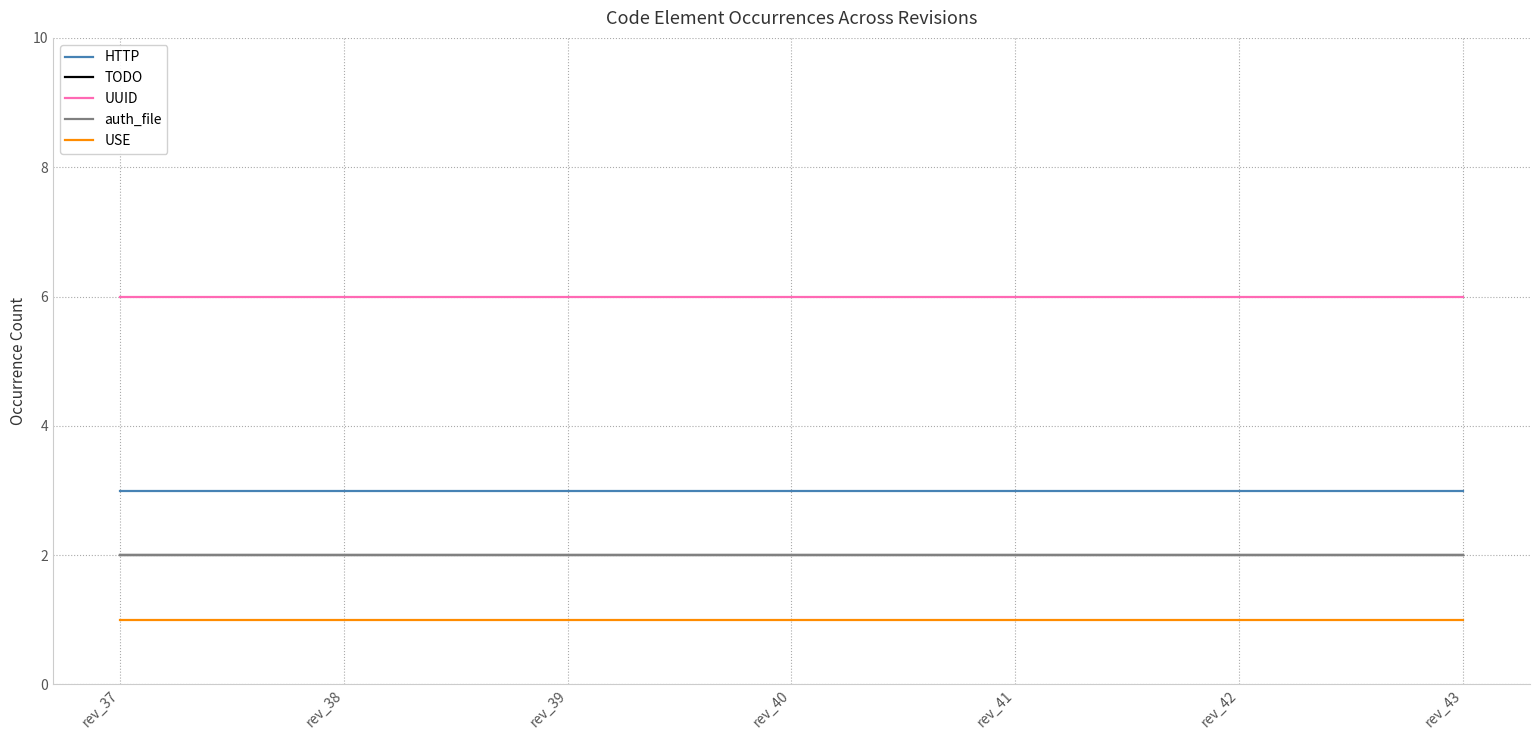

Read the USE value at rev_40.

1